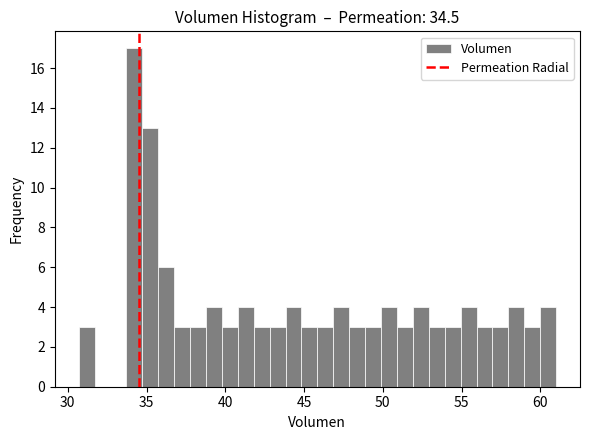

Read against the x-axis, roughly where is the centre of the tallest bar?

34.0